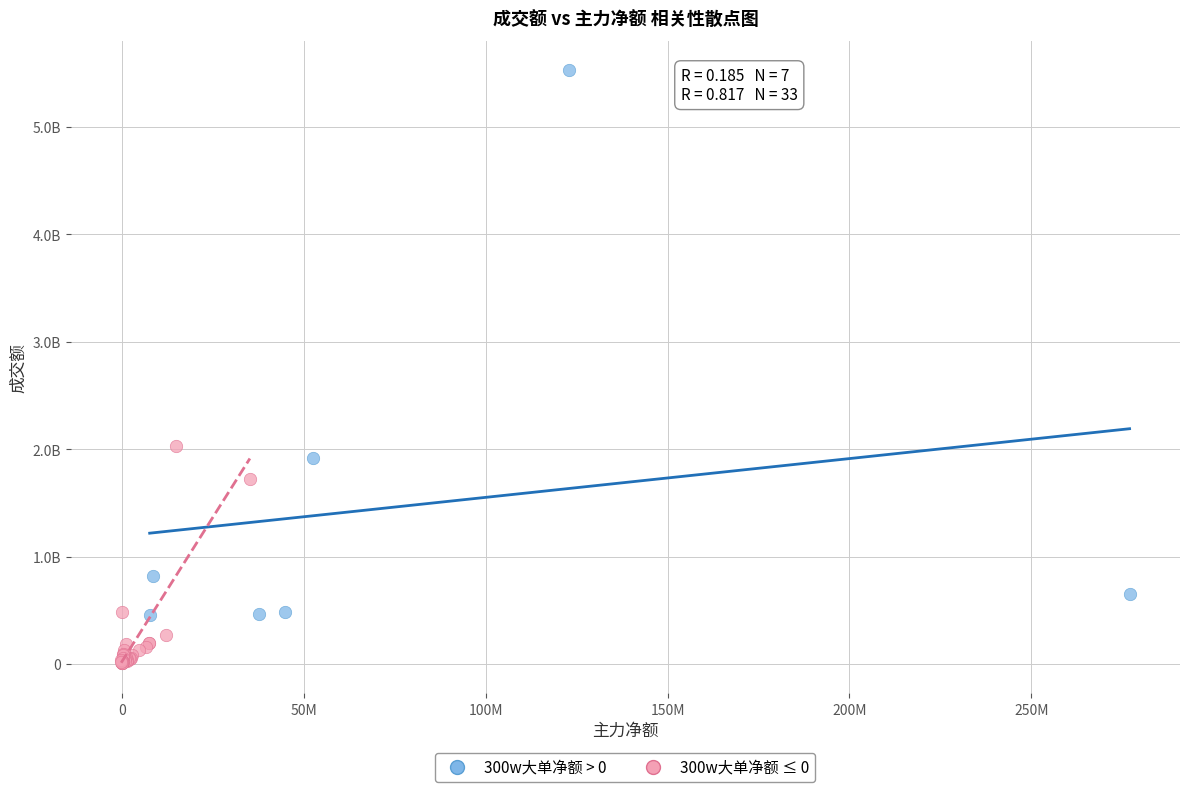

Which series contains the highest Y value?

300w大单净额 > 0